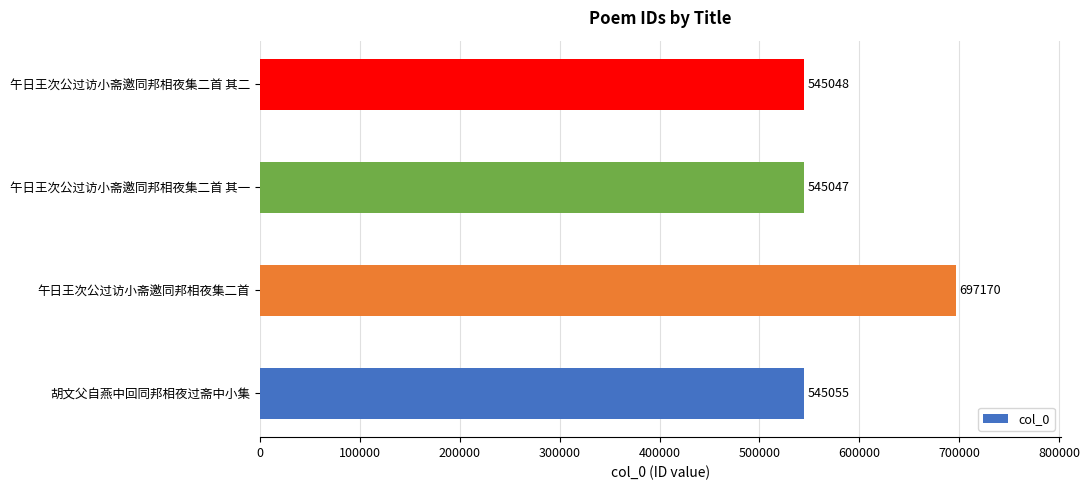

Reading top to bottom, what are all the values shown in this chart?

545048	545047	697170	545055